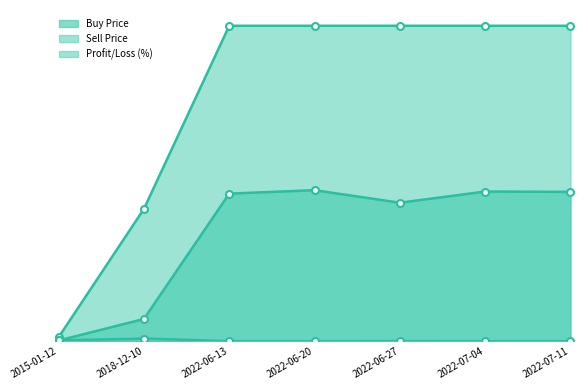

True or false: Sell Price has a value of 0.3 at 2018-12-10.

False